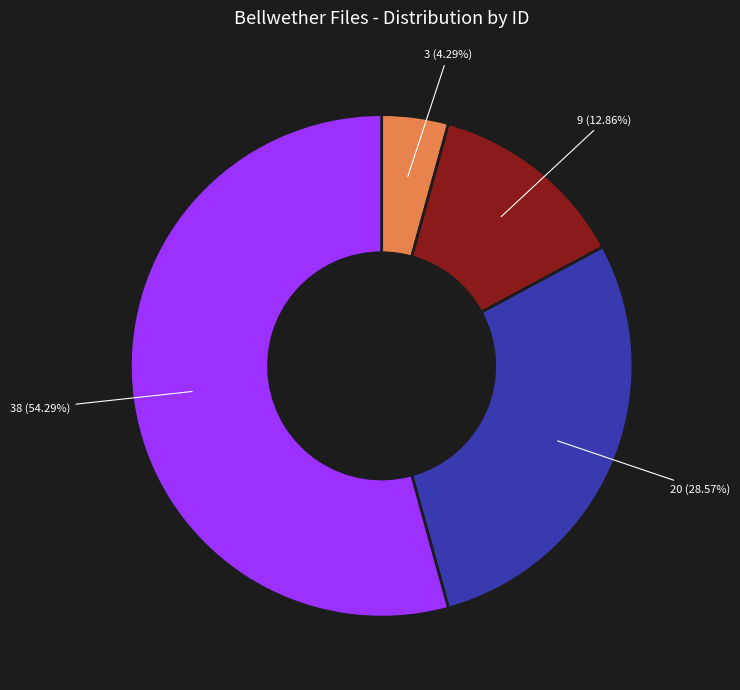

Does any single category account for the majority?

Yes